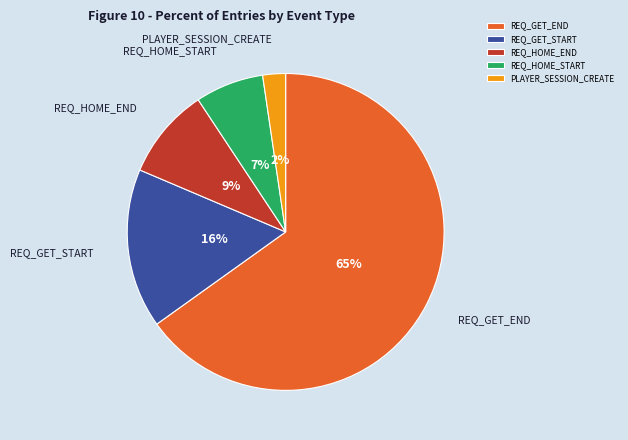

To the nearest percent, what is the difference between the REQ_HOME_END and REQ_GET_START slice percentages?

7%